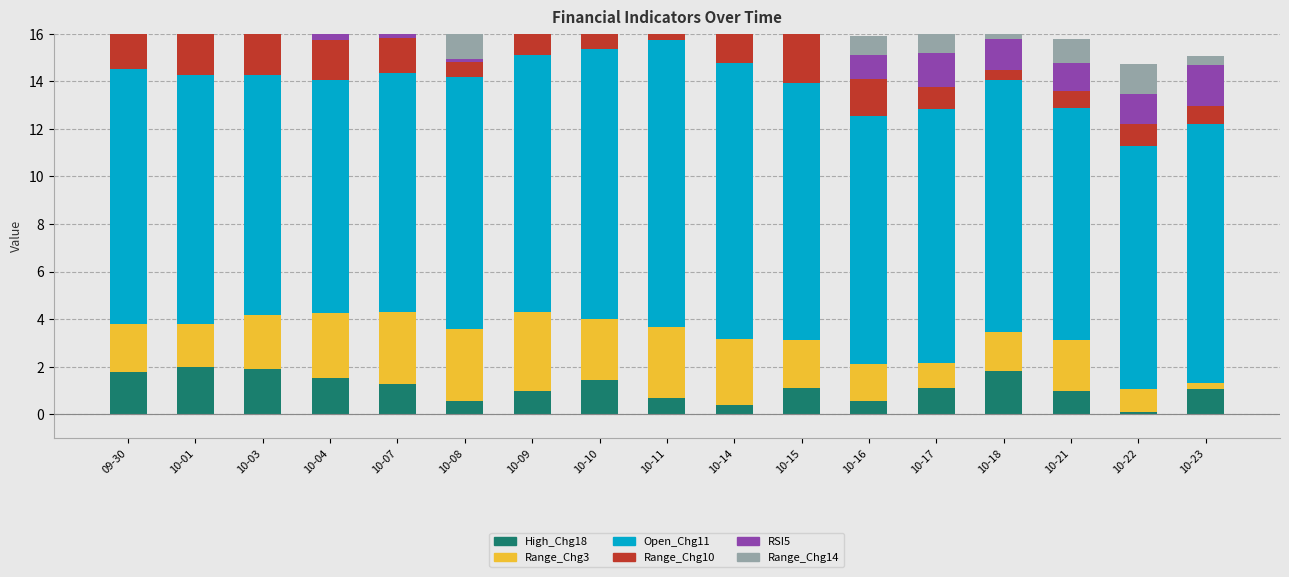

Where is Open_Chg11 nearest to the value 10?

10-07